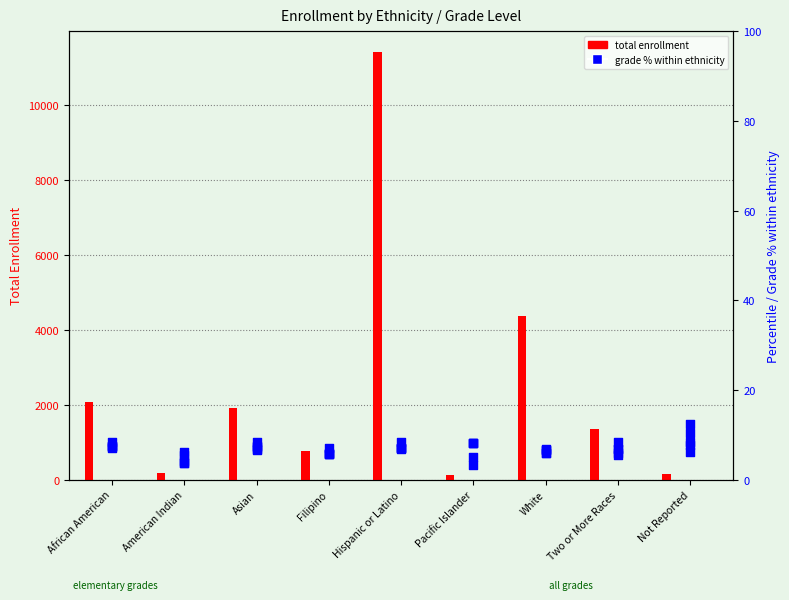

At how many categories does at least one series exceed 3674?

2